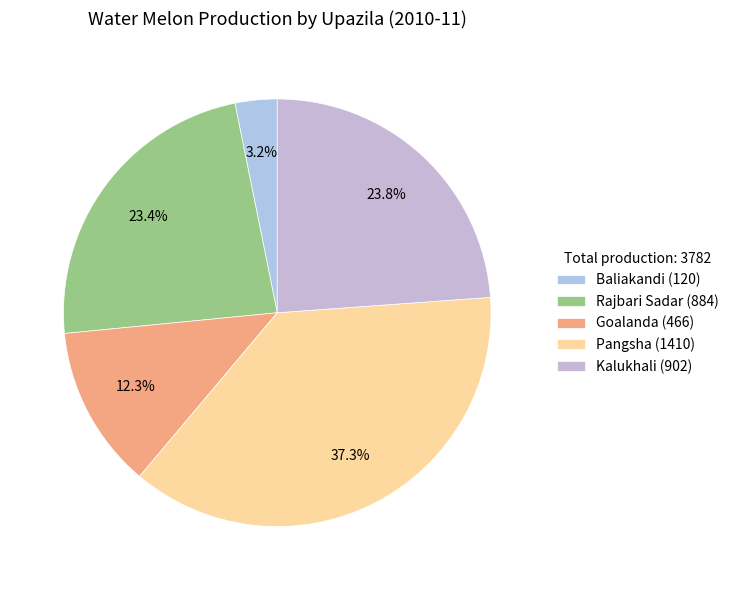

How many segments does this pie chart have?

5